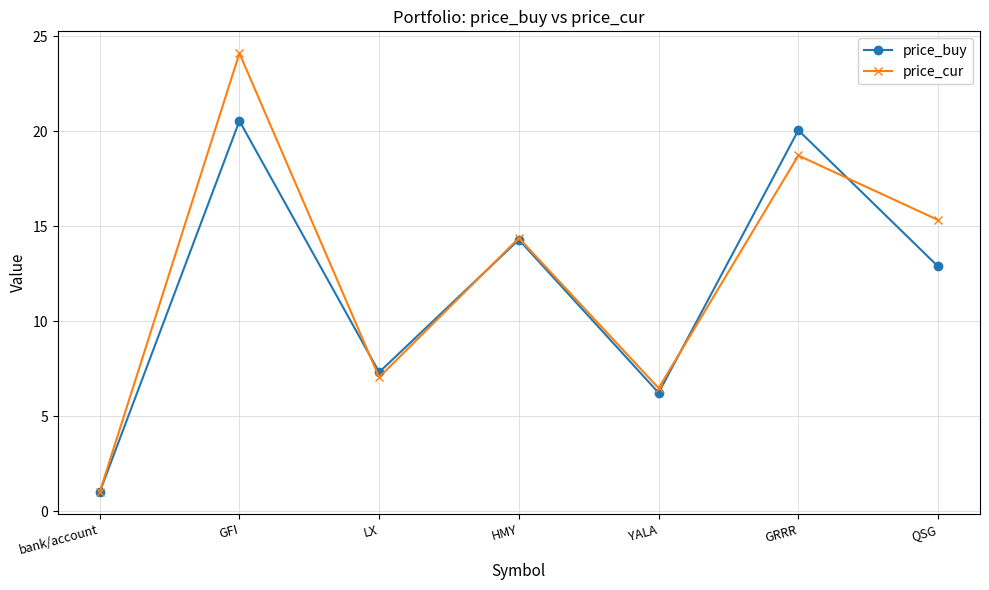

In price_cur, how many points are lower than both neighbors (excluding endpoints)?

2